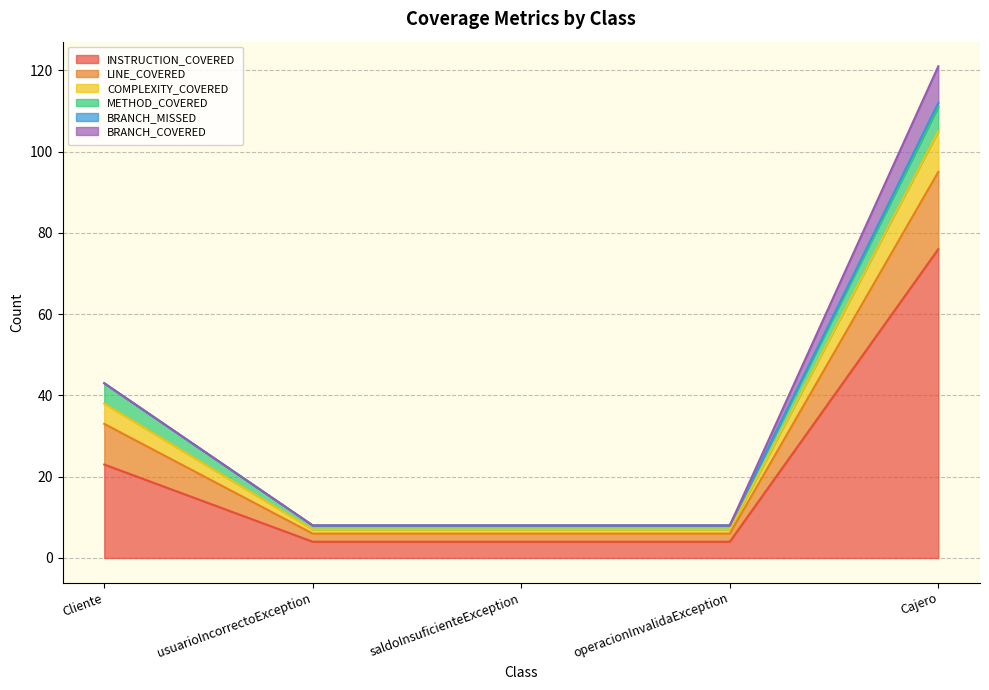

At which label is INSTRUCTION_COVERED closest to 40?

Cliente